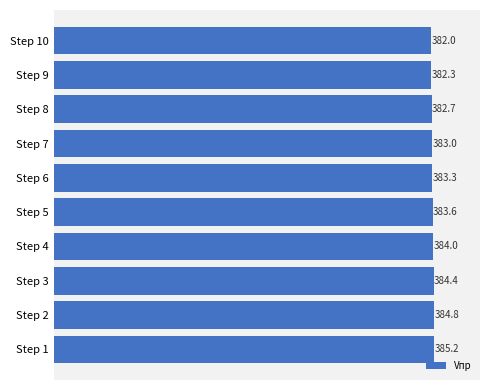

How many distinct data groups are displayed?

1